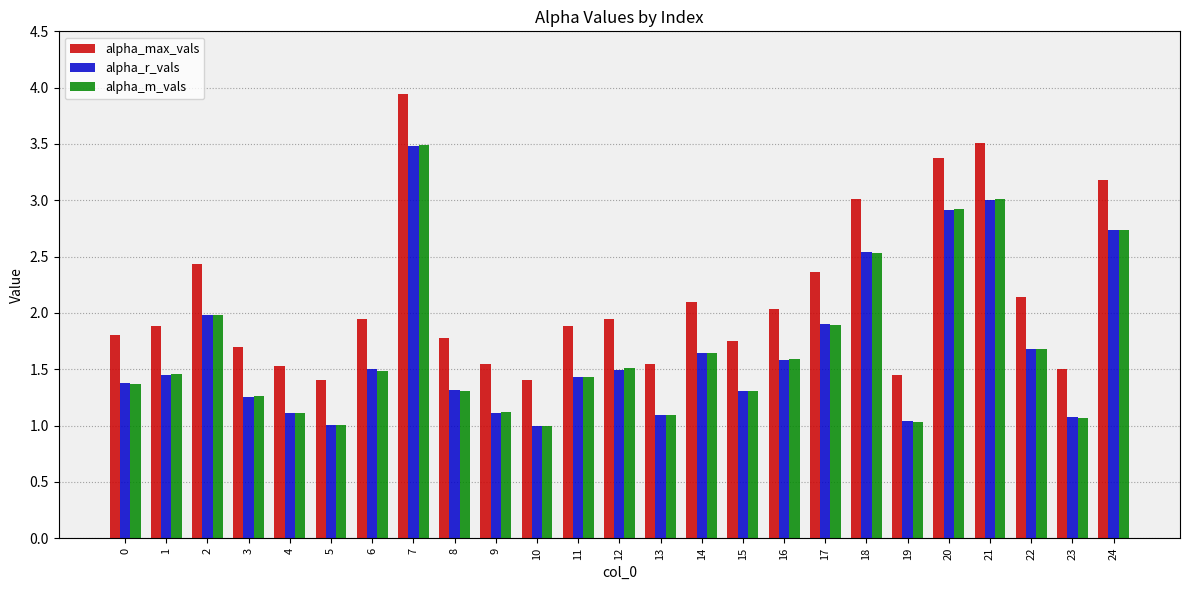

What is the difference between the highest and lowest values at 7?

0.5